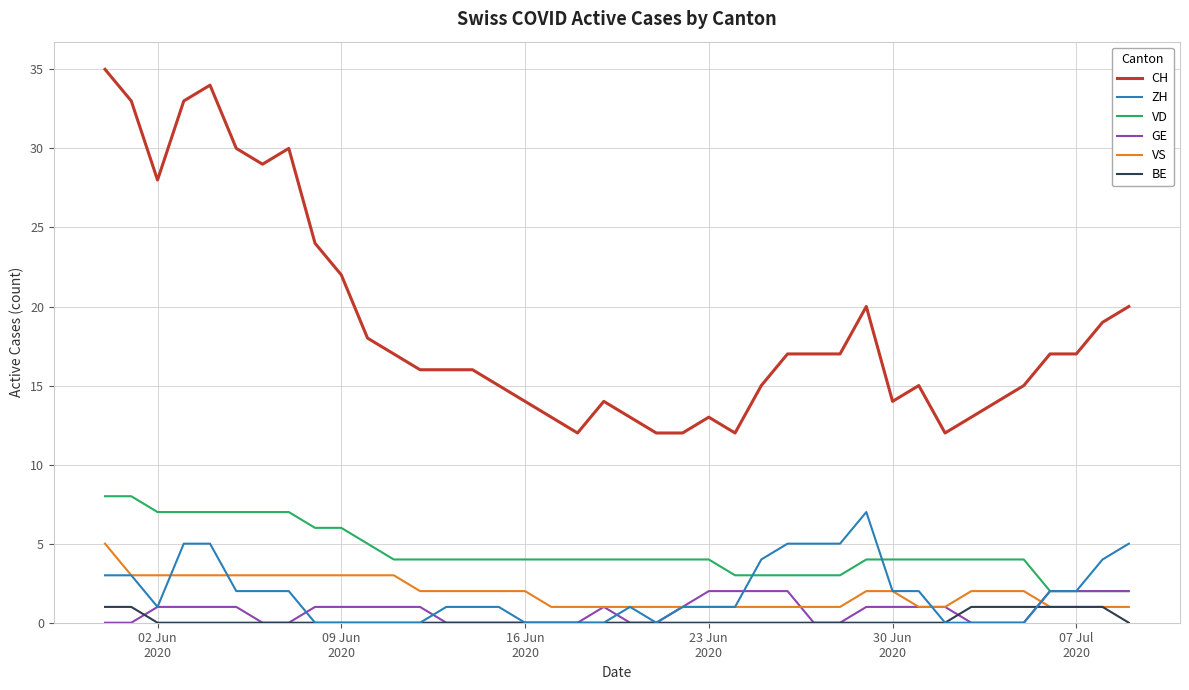

What is the difference between the maximum and minimum values in the CH series?

23